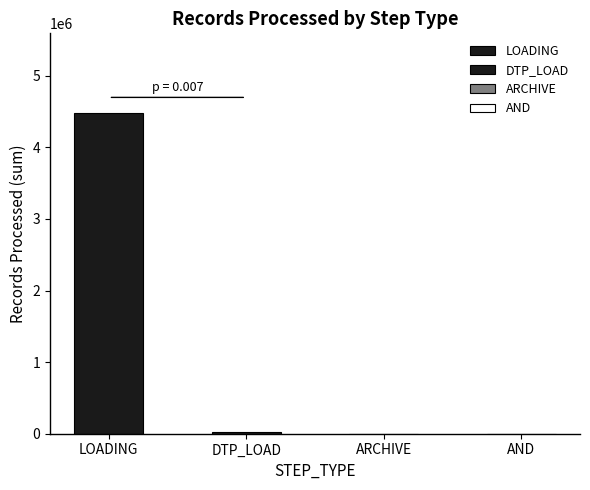

How many series are shown in this chart?

2